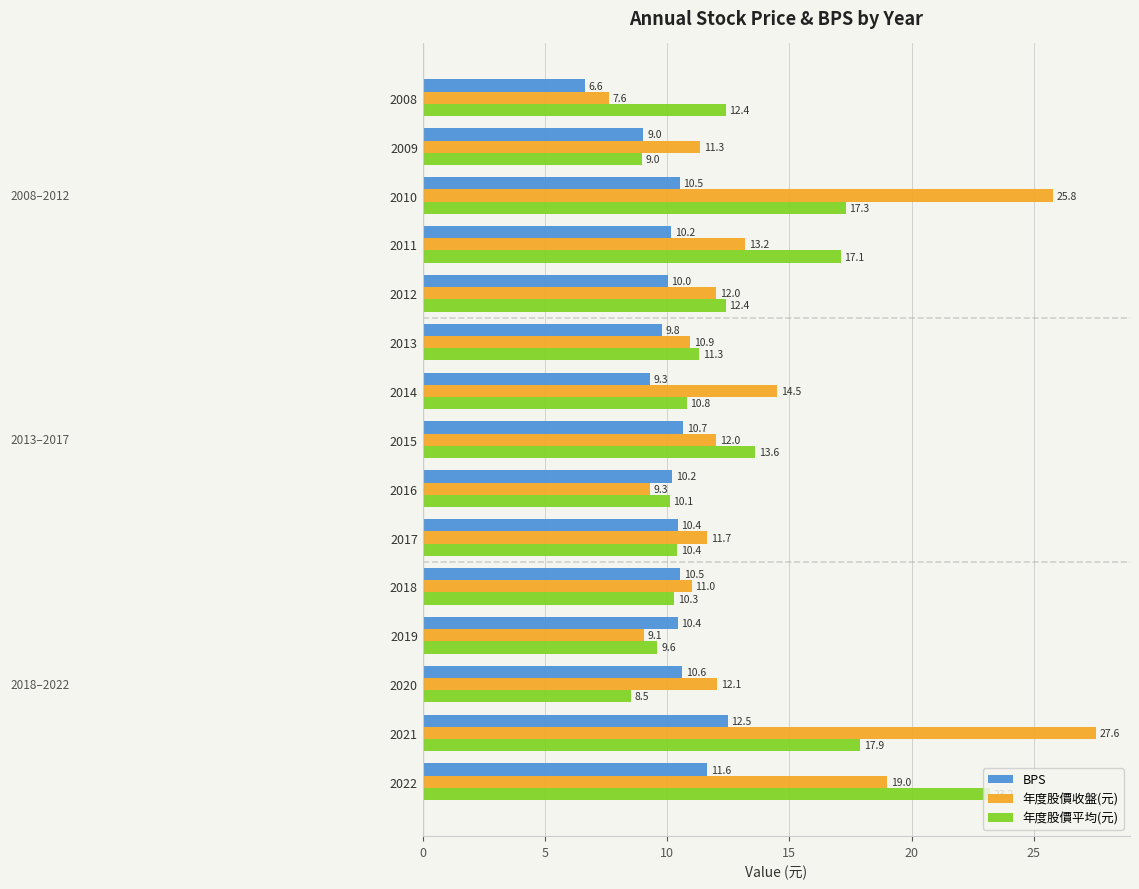

Rank the series at 2021 from highest to lowest value.

年度股價收盤(元), 年度股價平均(元), BPS